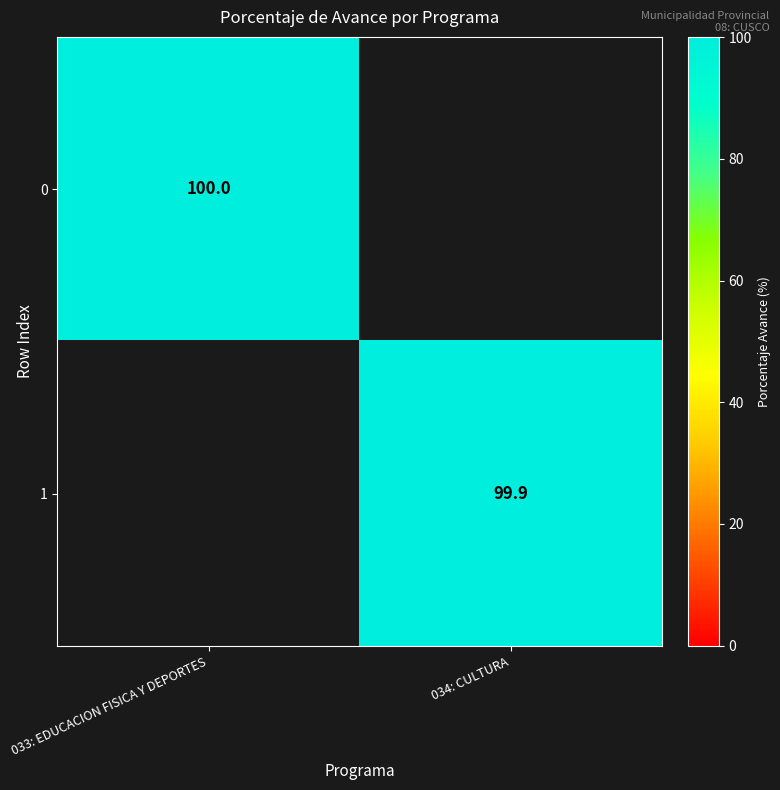

Is the value of 0 at 033: EDUCACION FISICA Y DEPORTES greater than the value of 1 at 034: CULTURA?

Yes